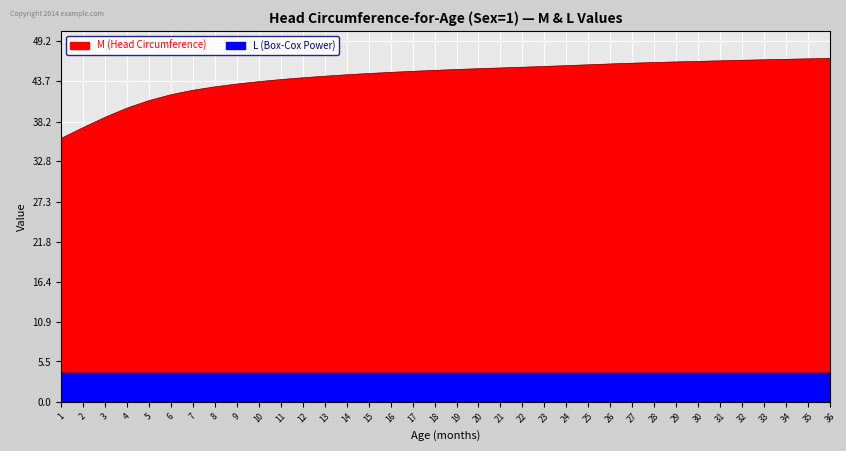

Reading left to right, extract all data points from this chart.

35.9	37.4	38.8	40.0	41.1	41.9	42.5	42.9	43.3	43.6	43.9	44.2	44.4	44.6	44.8	44.9	45.0	45.2	45.3	45.4	45.5	45.6	45.7	45.8	45.9	46.1	46.2	46.2	46.3	46.4	46.5	46.6	46.6	46.7	46.8	46.8